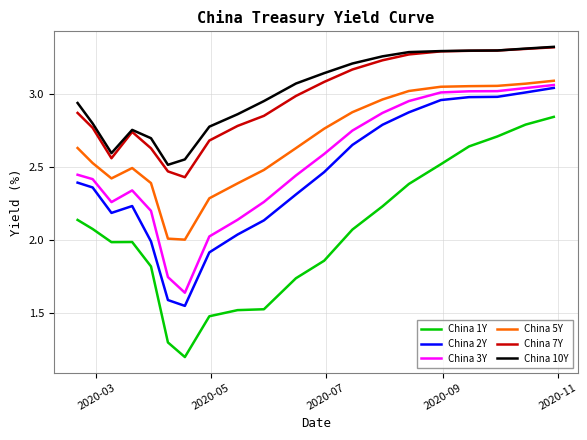

What is the smallest value displayed?

1.2